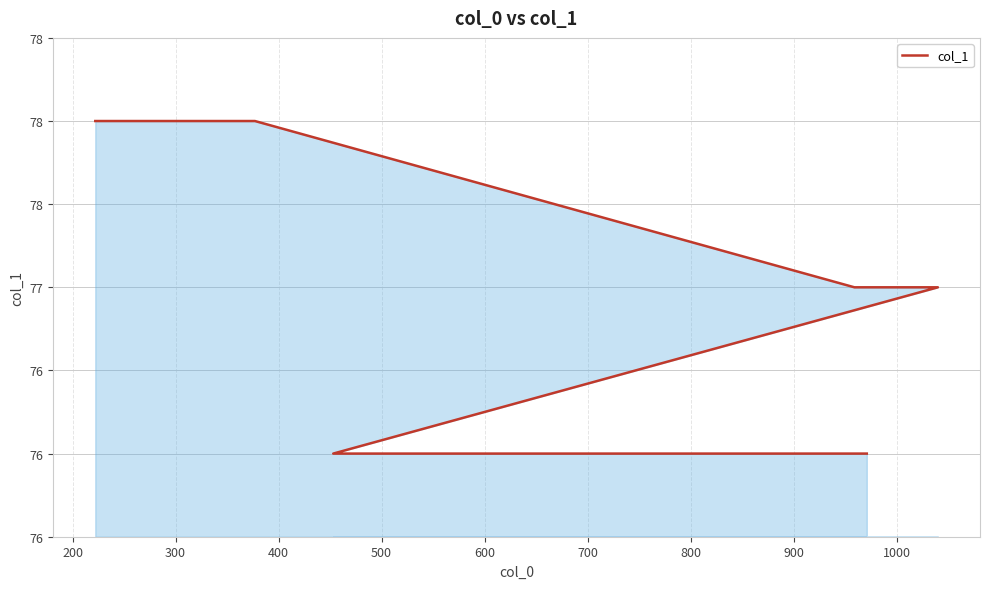

What is the sum of all values?

462